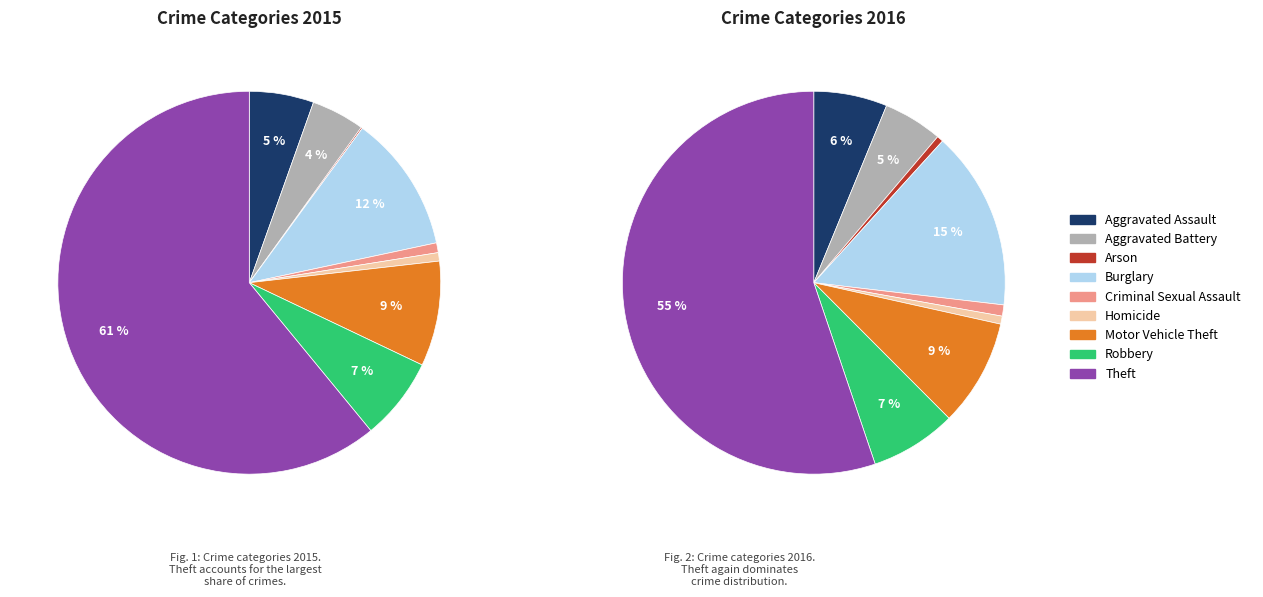

The Criminal Sexual Assault slice represents 1% of the pie. True or false?

True